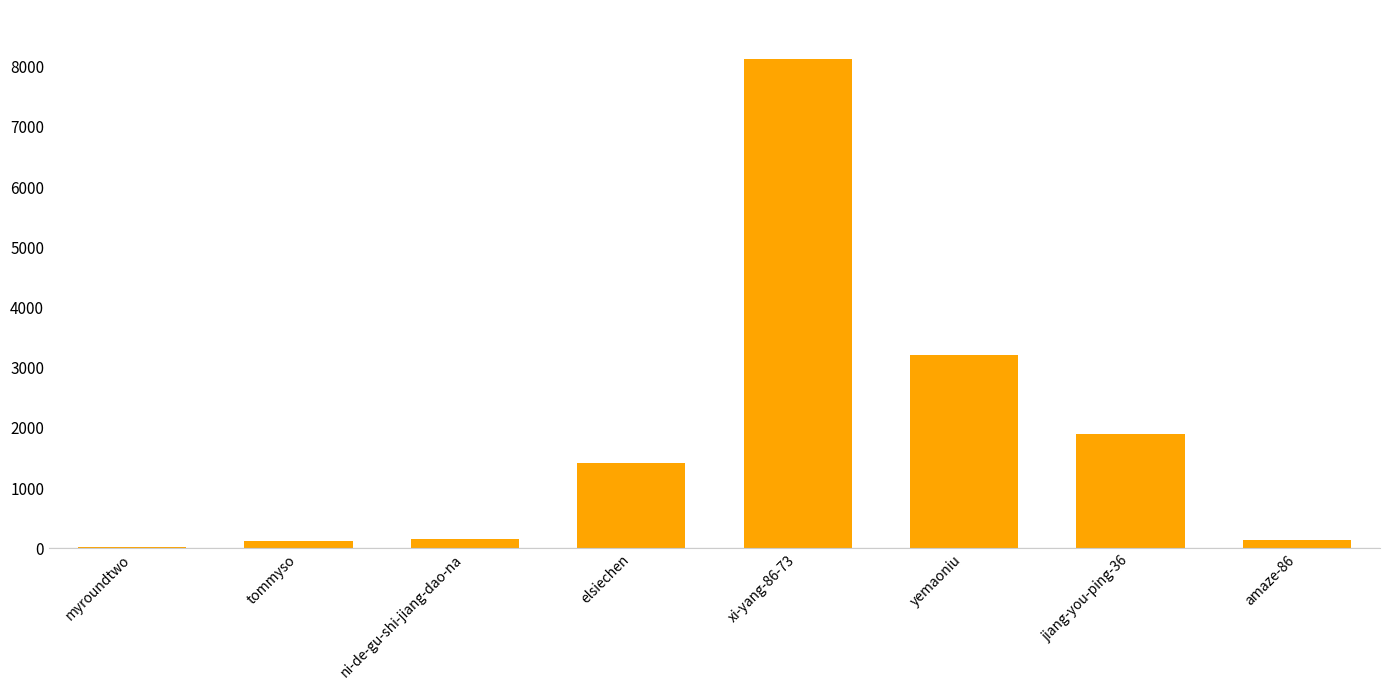

Is it true that the value at elsiechen is 1424?

True